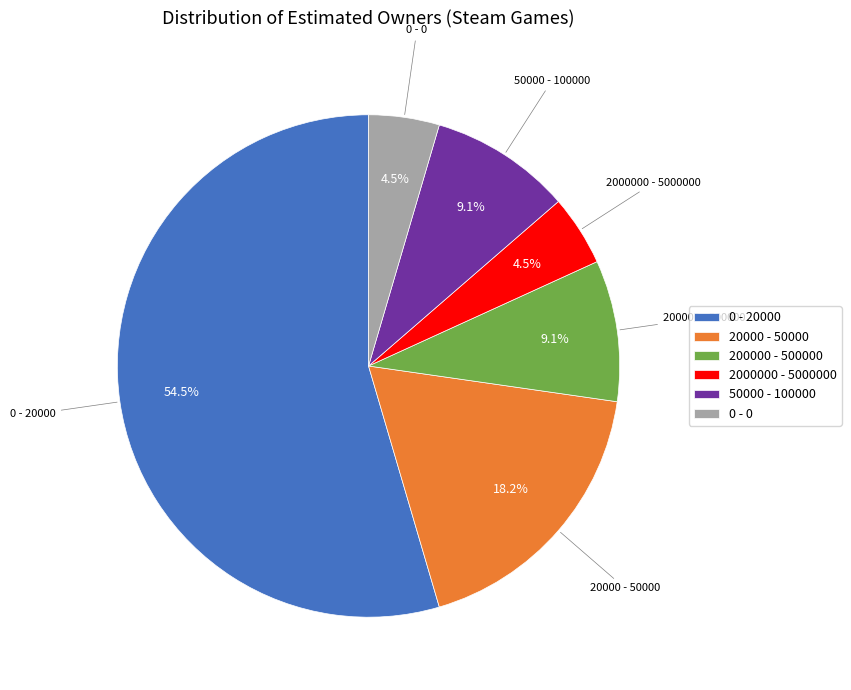

Is there a majority slice in this chart?

Yes